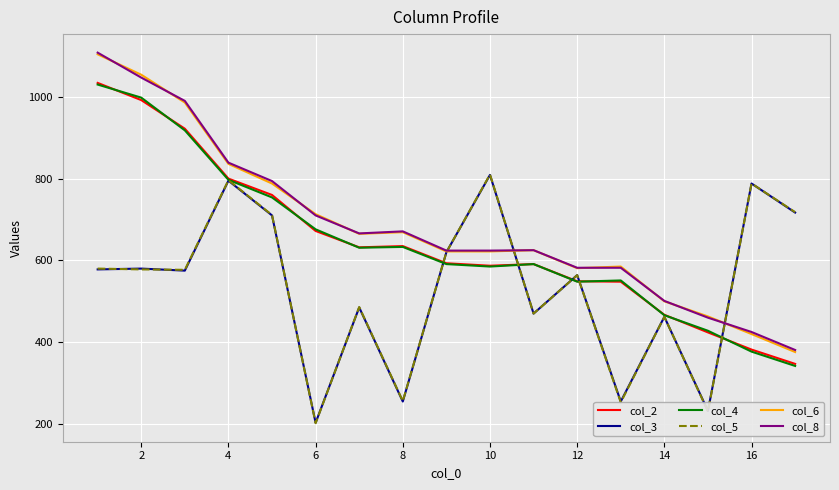

Which series has the largest range (max minus min)?

col_6